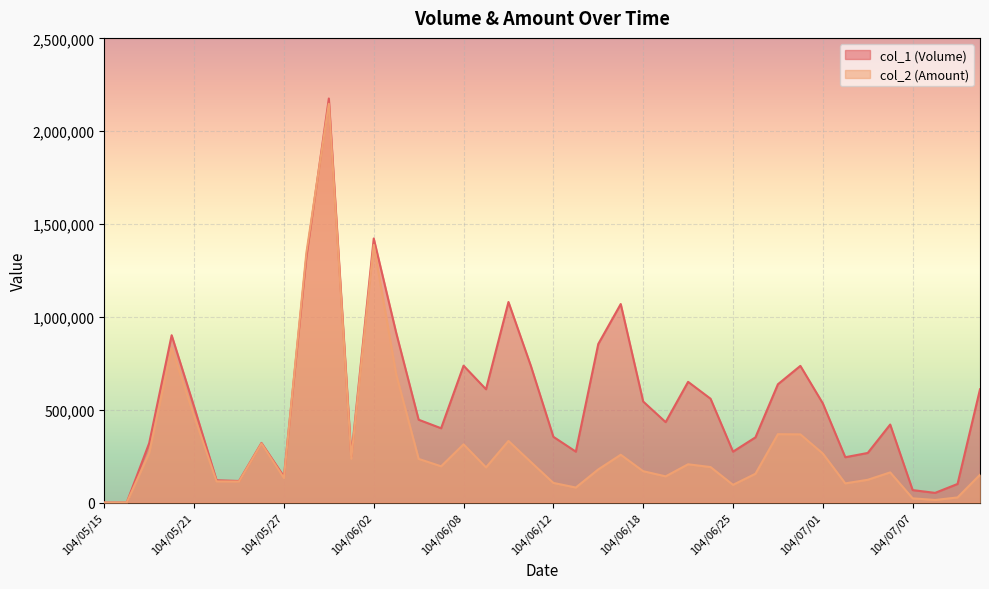

Rank the series by their maximum value, from highest to lowest.

col_1 (Volume), col_2 (Amount)